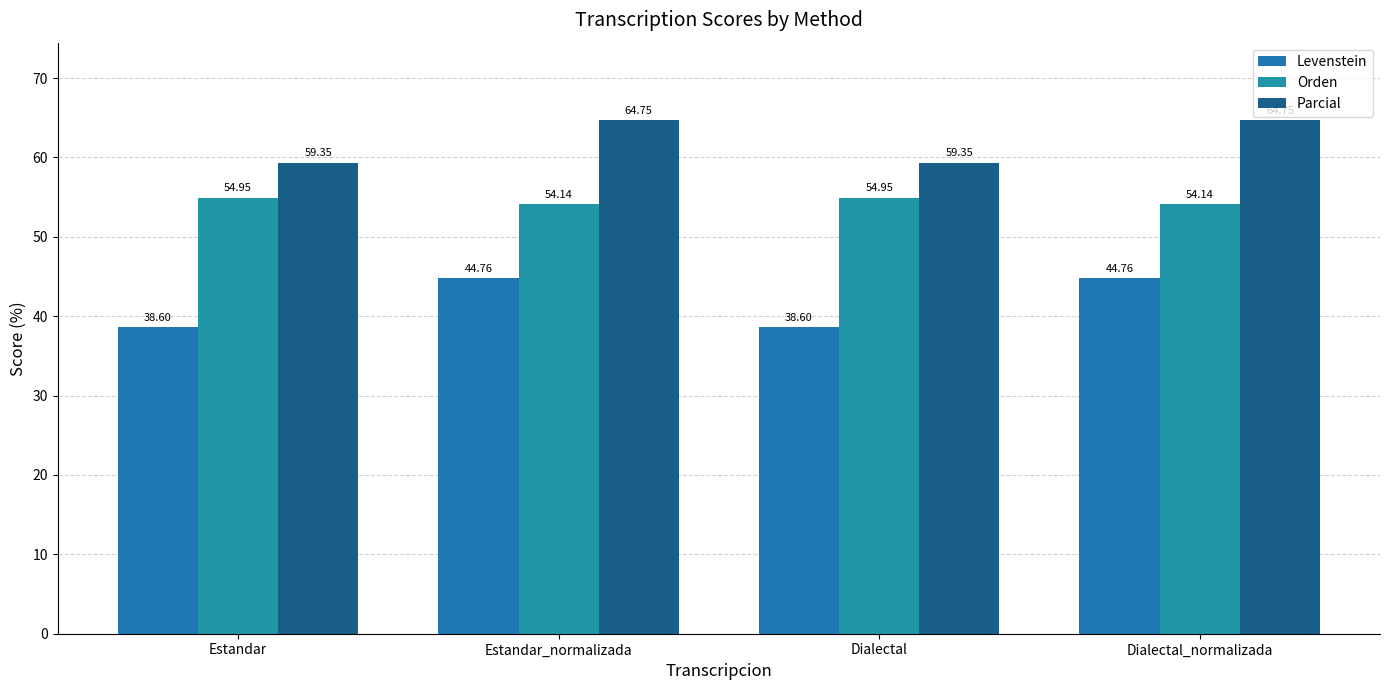

How many series are shown in this chart?

3